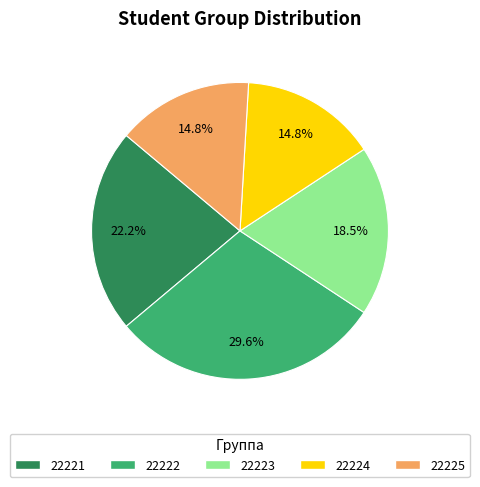

What is the largest slice in the pie chart?

22222